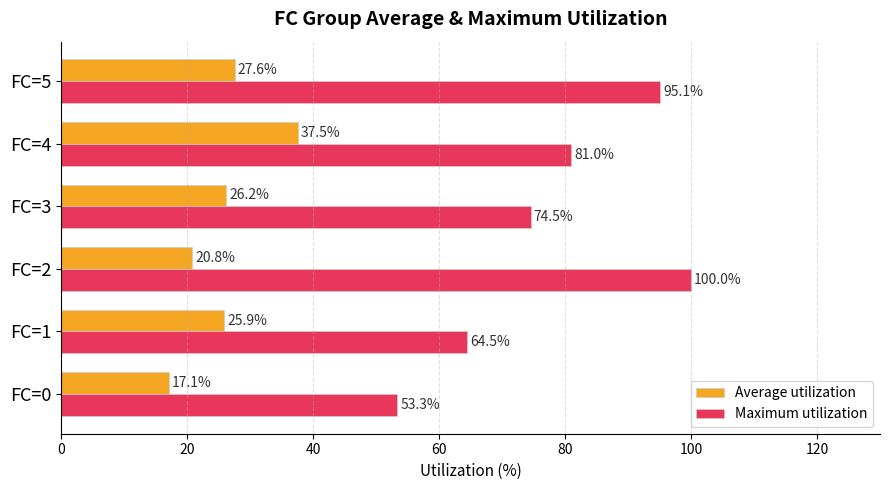

Rank the categories by Maximum utilization value from highest to lowest.

FC=2, FC=5, FC=4, FC=3, FC=1, FC=0